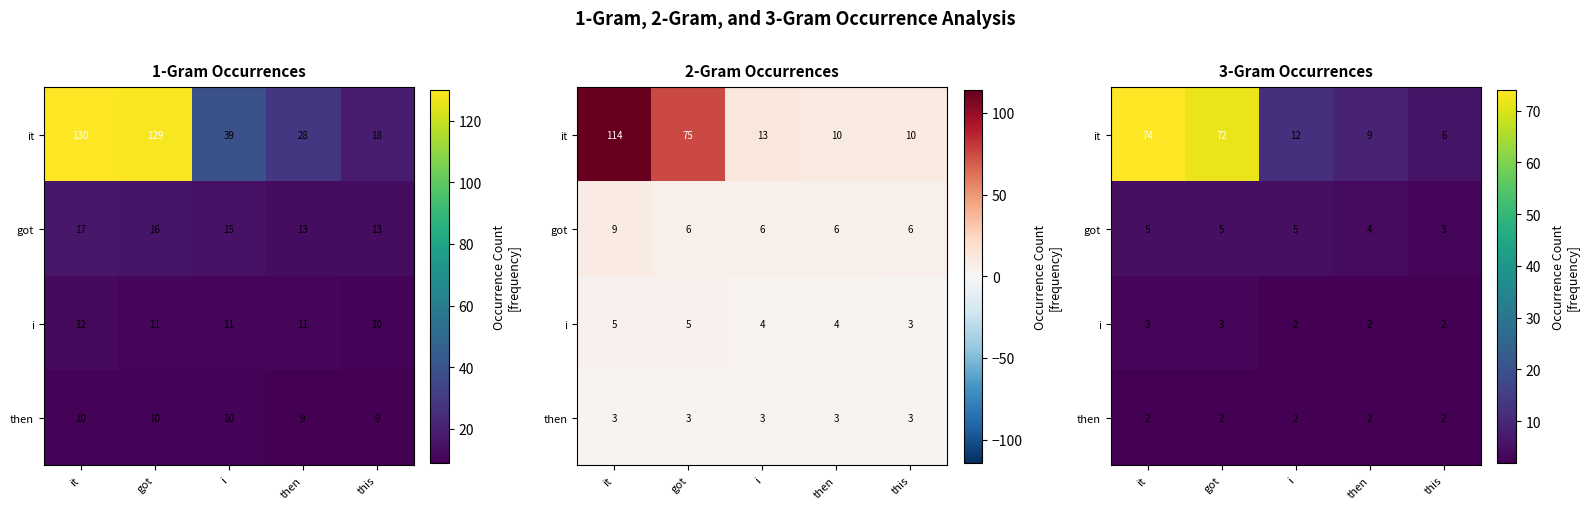

What is the average value of the it series?

35